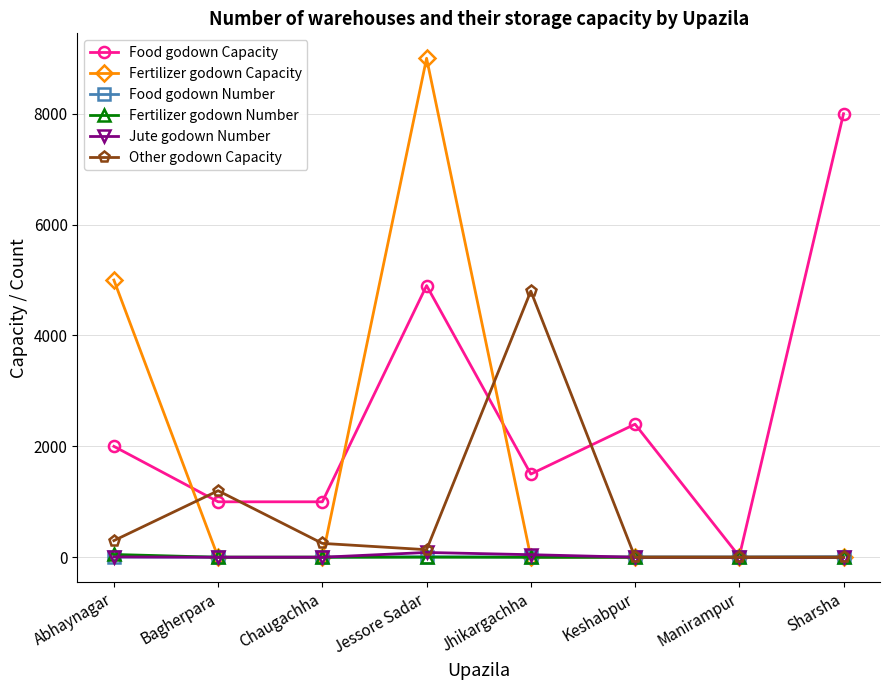

What value does the Fertilizer godown Capacity series have at Abhaynagar?

5000.0